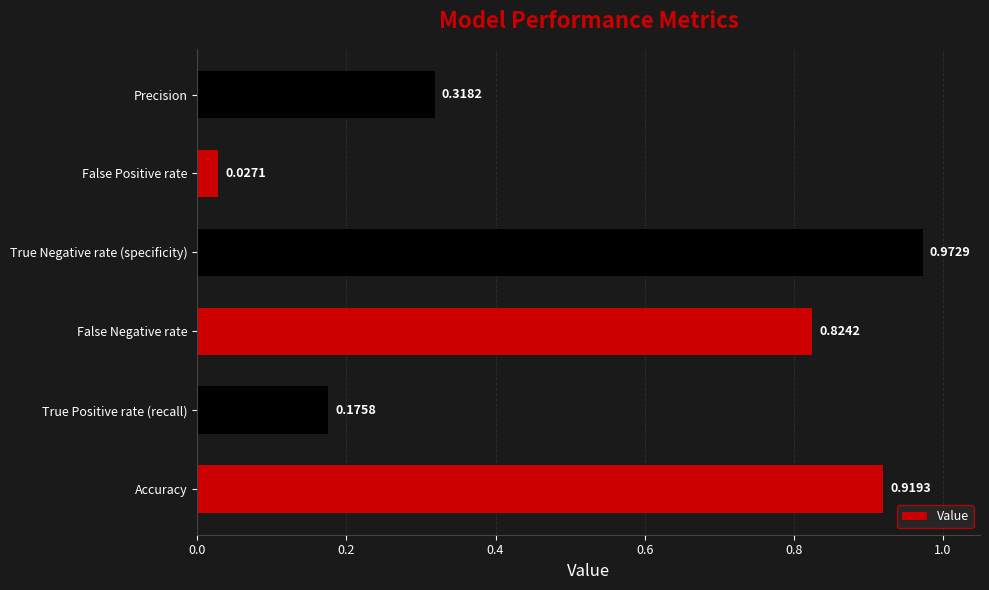

How many series are shown in this chart?

1